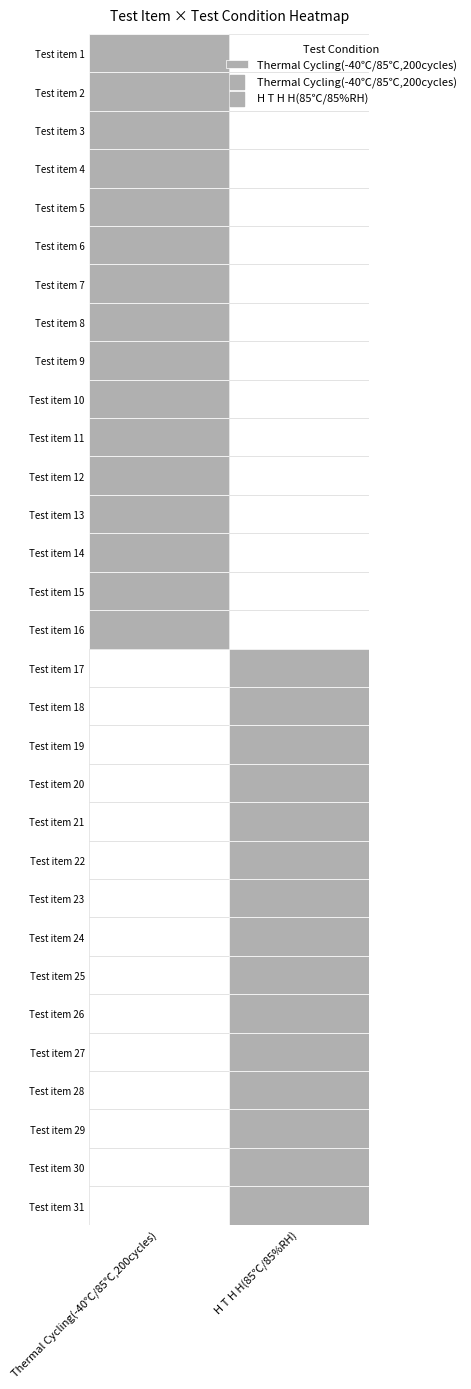

What is the maximum value for Thermal Cycling(-40℃/85℃,200cycles)?

16